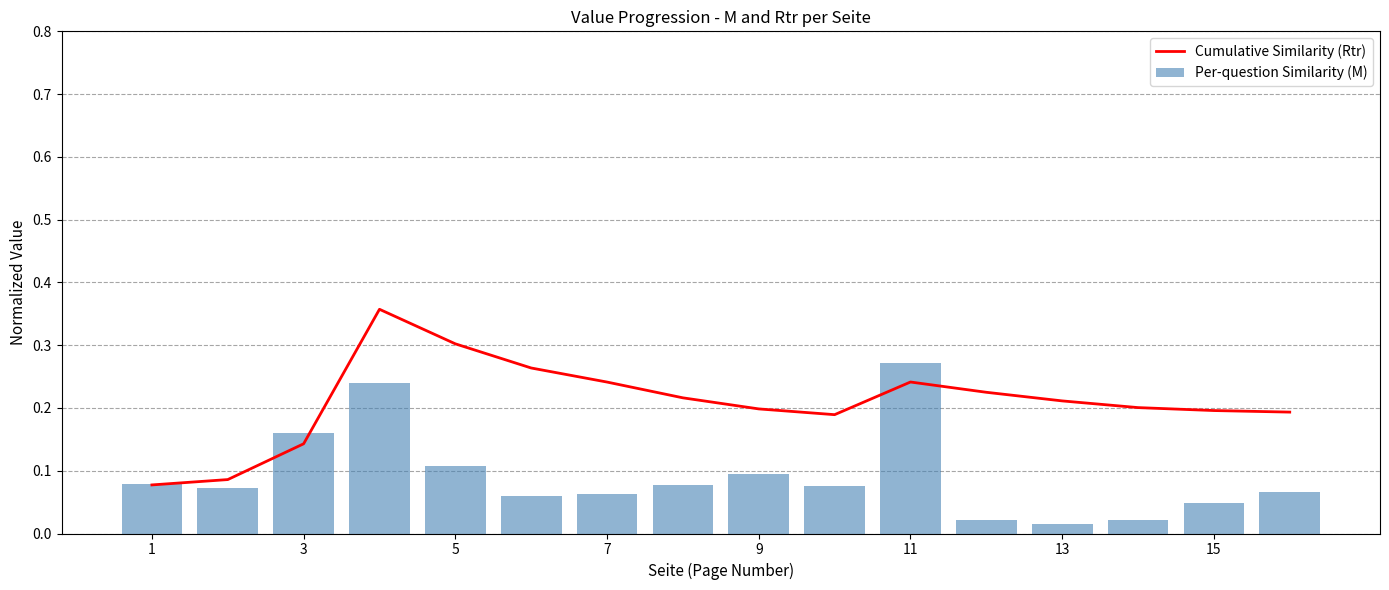

How many groups of bars are there?

16